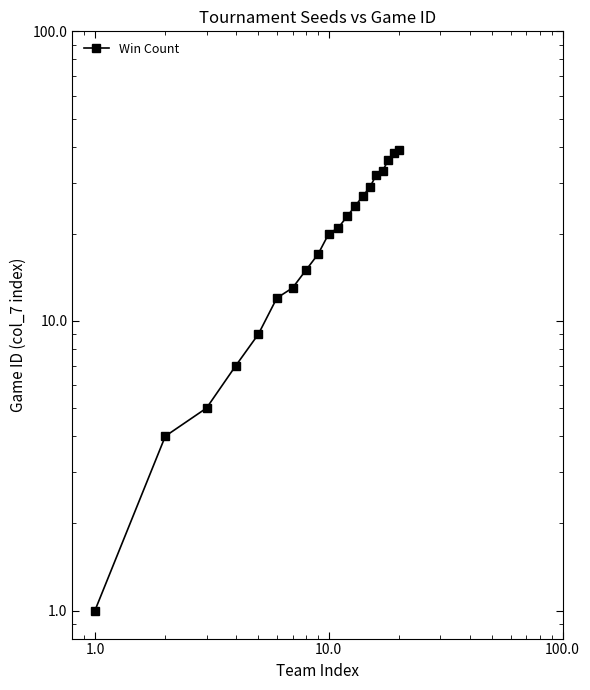

What is the average value?

20